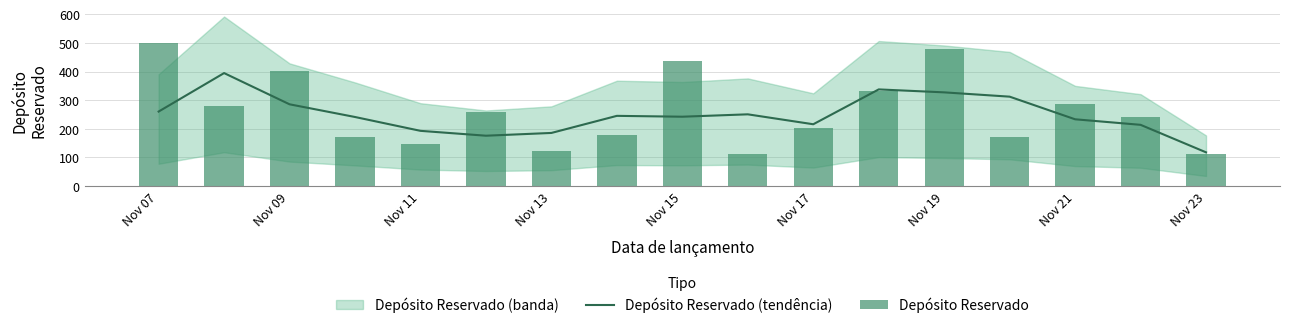

Which category has the lowest value in the Depósito Reservado (tendência) series?

Nov 23